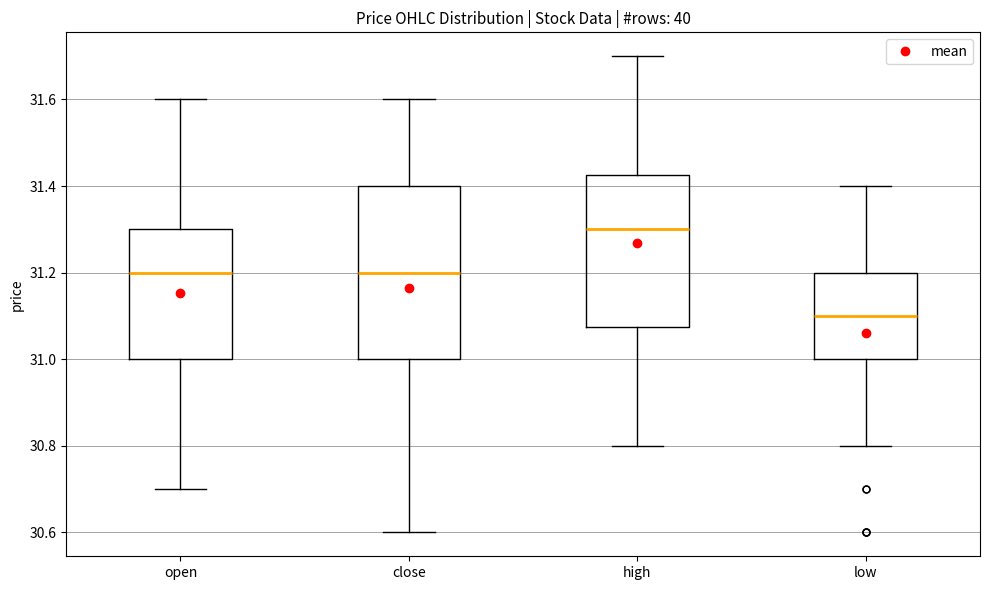

Reading left to right, read every box against the y-axis: the position of its median line, the range the box covers, and the ends of its whiskers. The values are not printed on the chart, so give them approximately, as read against the axis.

open: median 31.20, box 31.00 to 31.30, whiskers 30.70 to 31.60
close: median 31.20, box 31.00 to 31.40, whiskers 30.60 to 31.60
high: median 31.30, box 31.08 to 31.42, whiskers 30.80 to 31.70
low: median 31.10, box 31.00 to 31.20, whiskers 30.80 to 31.40